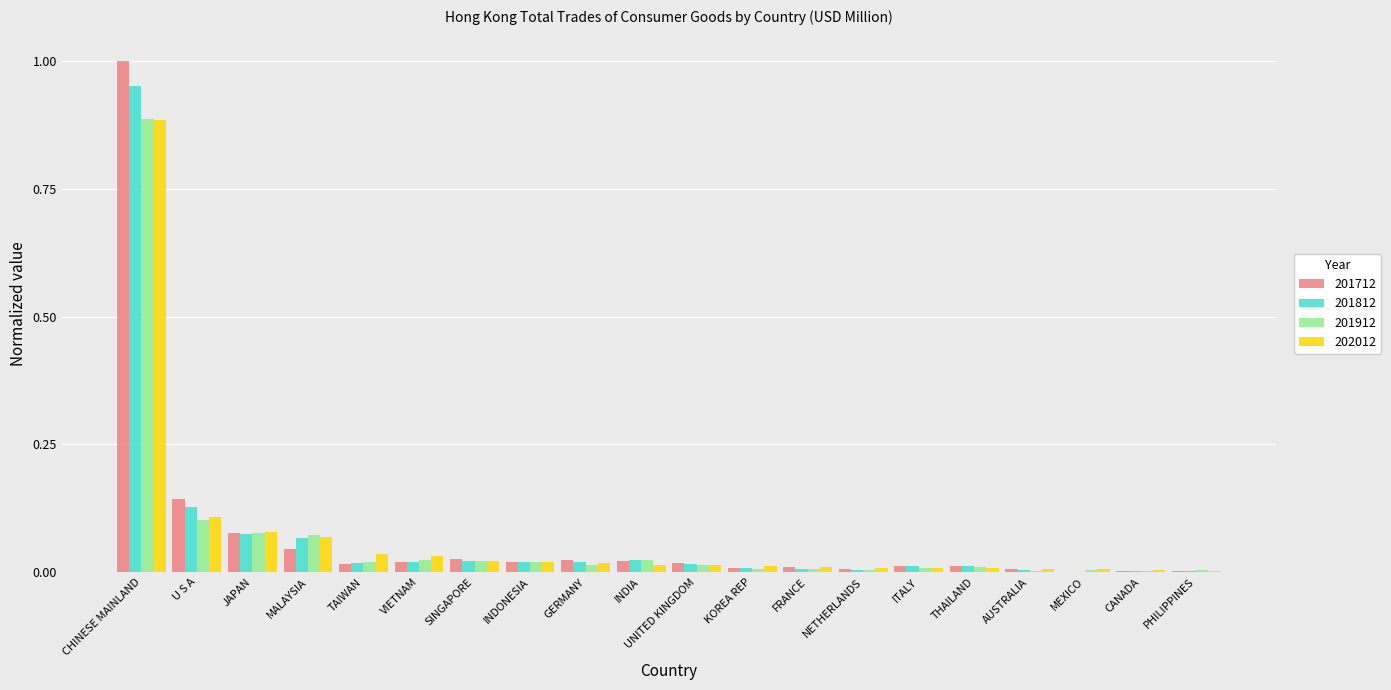

Which category has the highest value in the 202012 series?

CHINESE MAINLAND